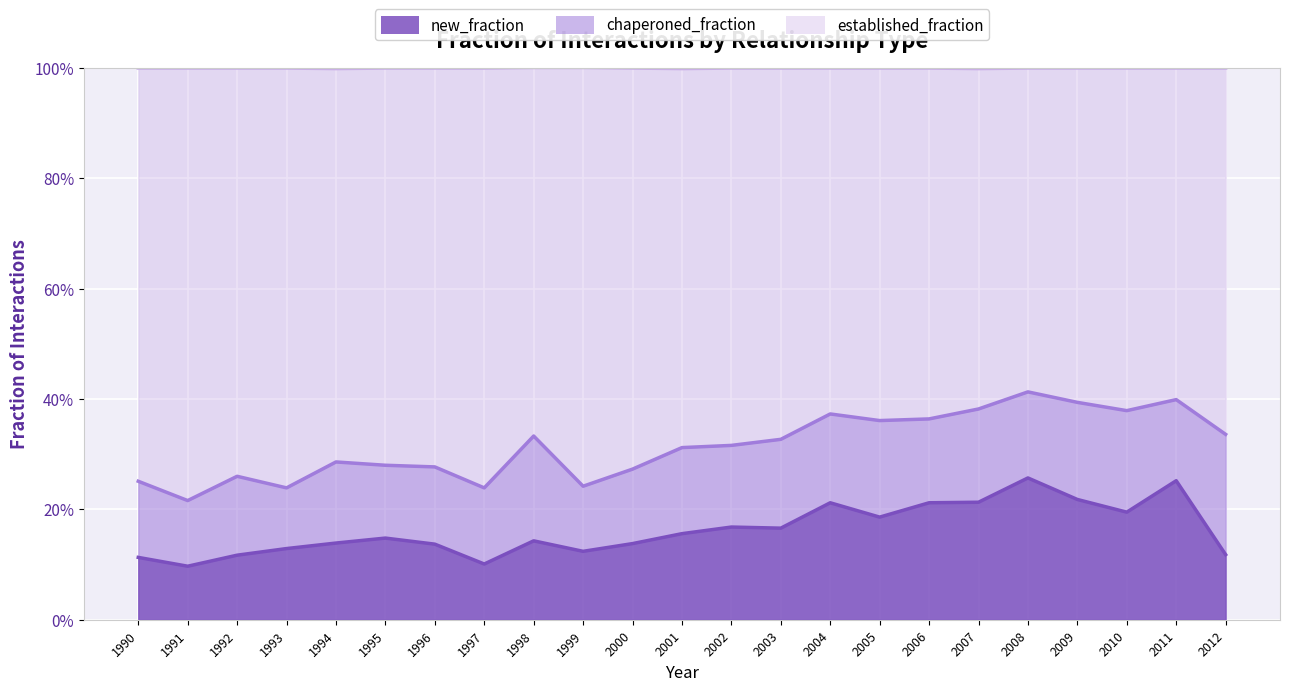

What are all the series names shown in the legend?

new_fraction, chaperoned_fraction, established_fraction